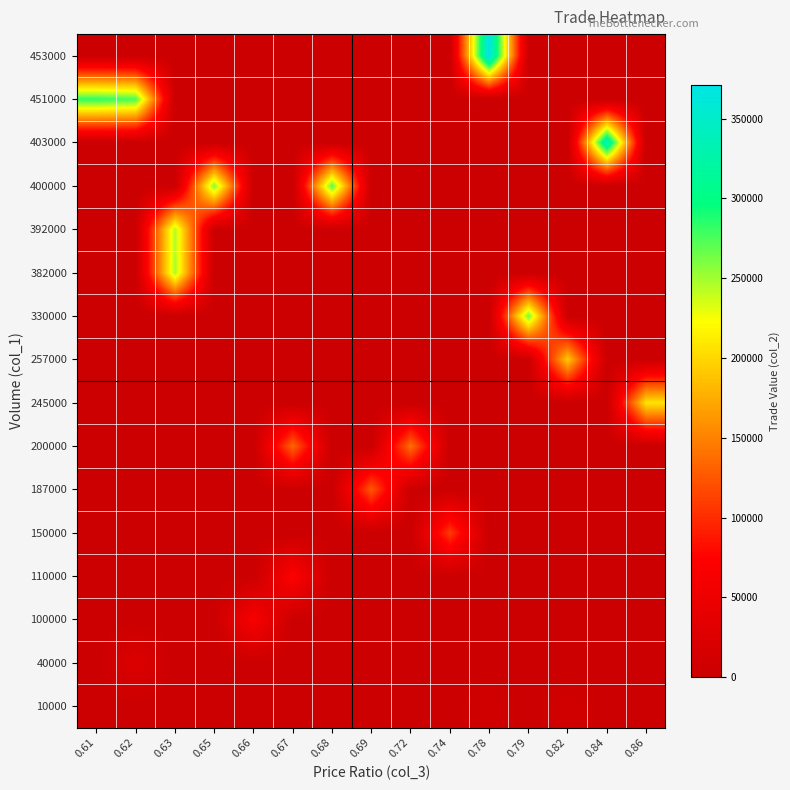

At how many categories does at least one series exceed 152670?

10